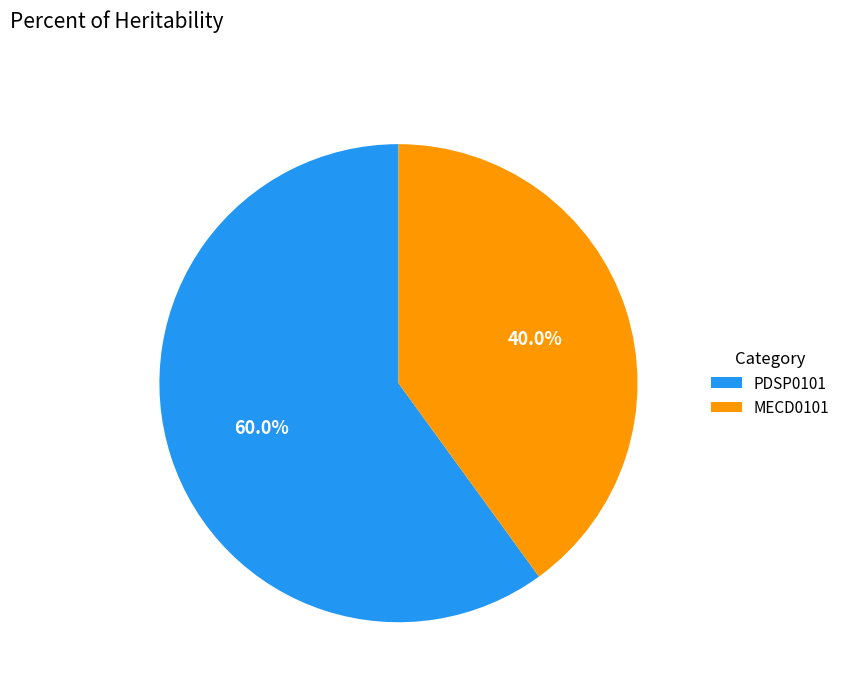

Between PDSP0101 and MECD0101, which is larger?

PDSP0101